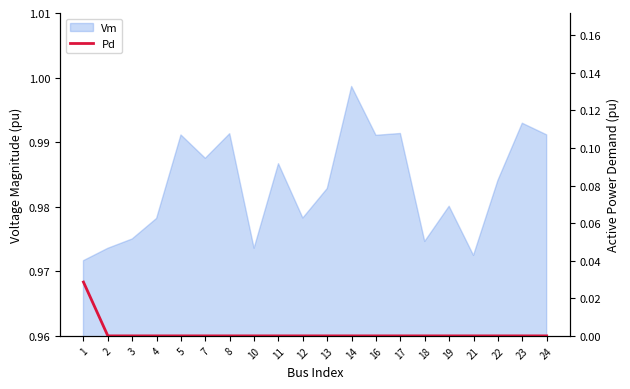

How many lines are shown in the chart?

1